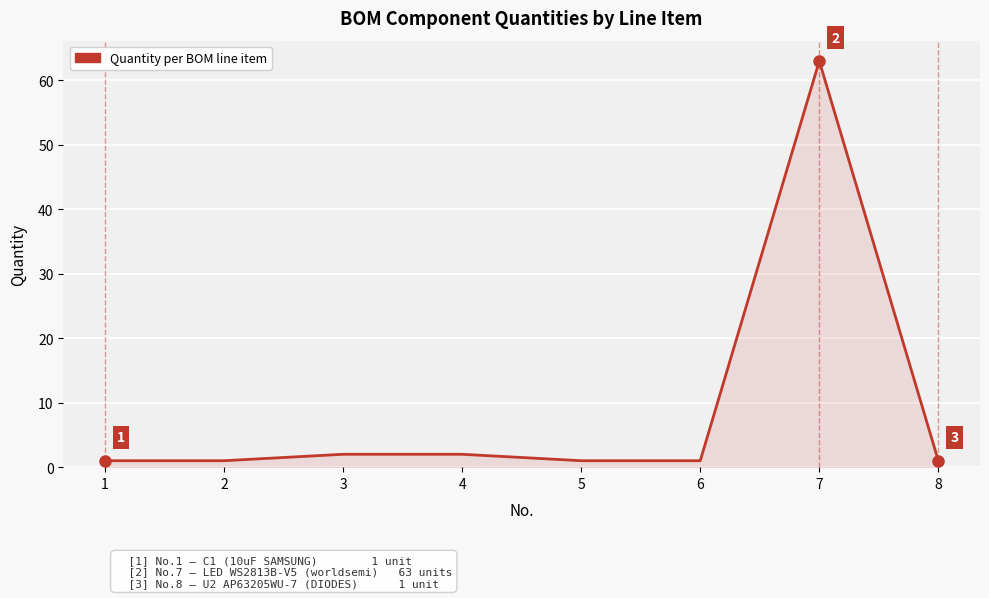

How many categories are shown in the chart?

8